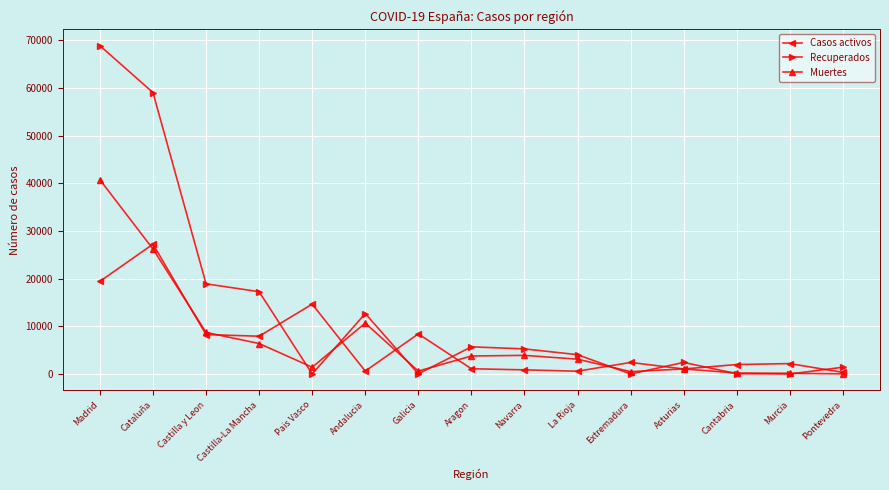

Between Castilla y Leon and Asturias, which series saw the biggest shift?

Recuperados